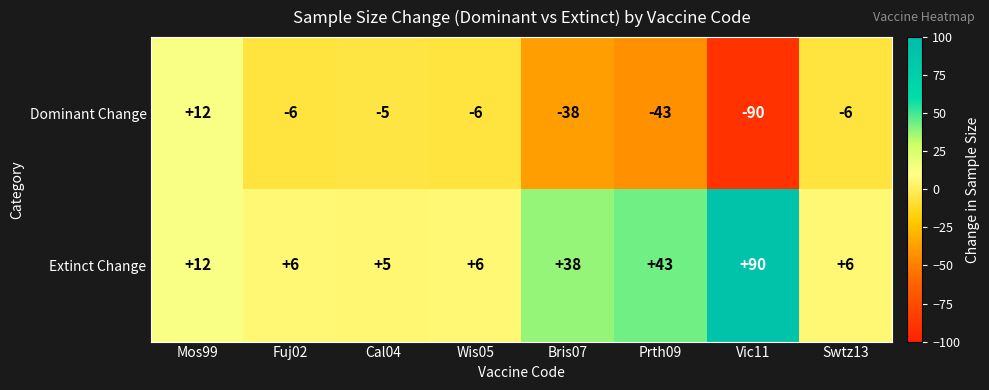

How many categories are shown in the chart?

8